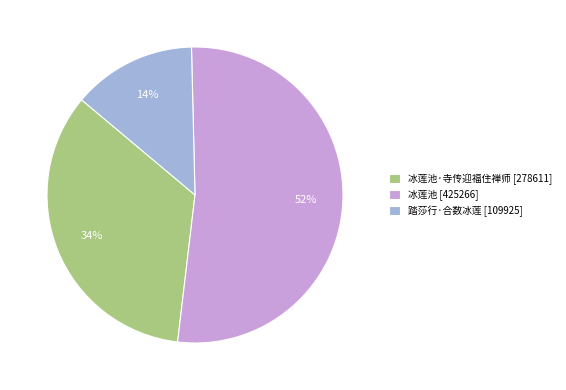

Approximately how many times larger is the value at 踏莎行·合数冰莲 [109925] compared to 冰莲池 [425266]?

0.3